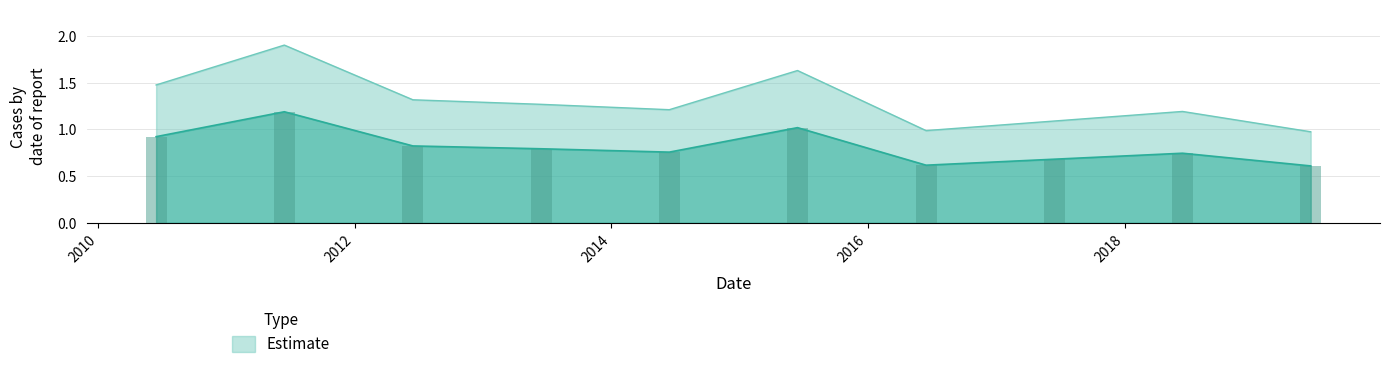

Rank the categories by value from highest to lowest.

2011-06-15, 2015-06-15, 2010-06-15, 2012-06-15, 2013-06-15, 2014-06-15, 2018-06-15, 2017-06-15, 2016-06-15, 2019-06-15